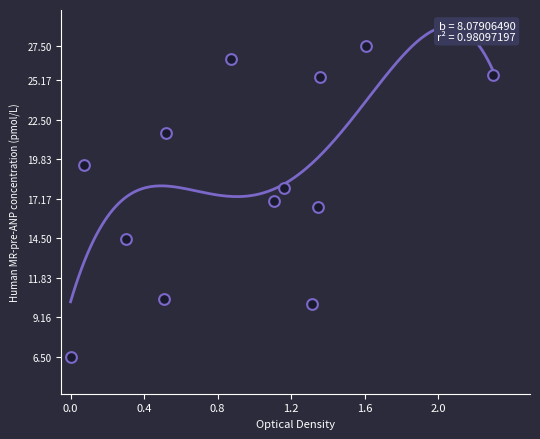

What is the range of X values (max minus min)?

2.3